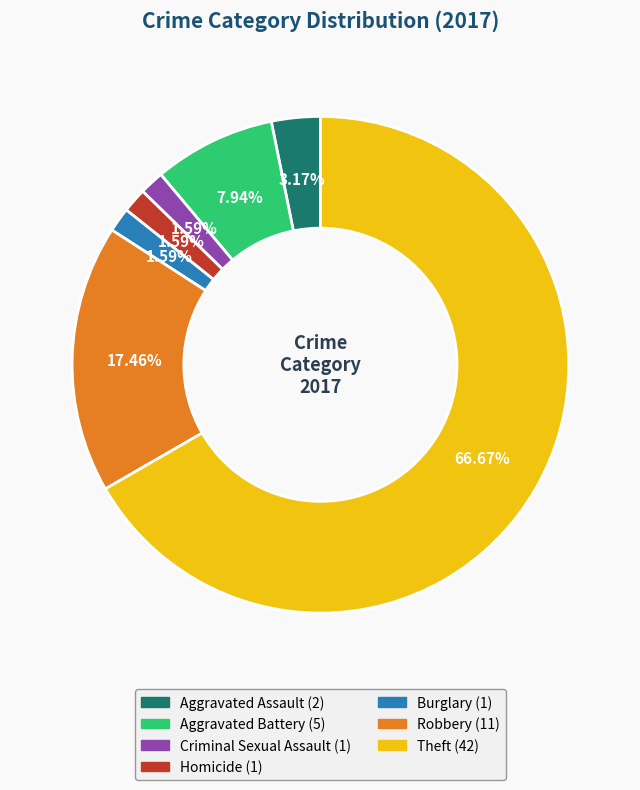

What is the ratio of the value at Robbery to the value at Homicide?

11.0